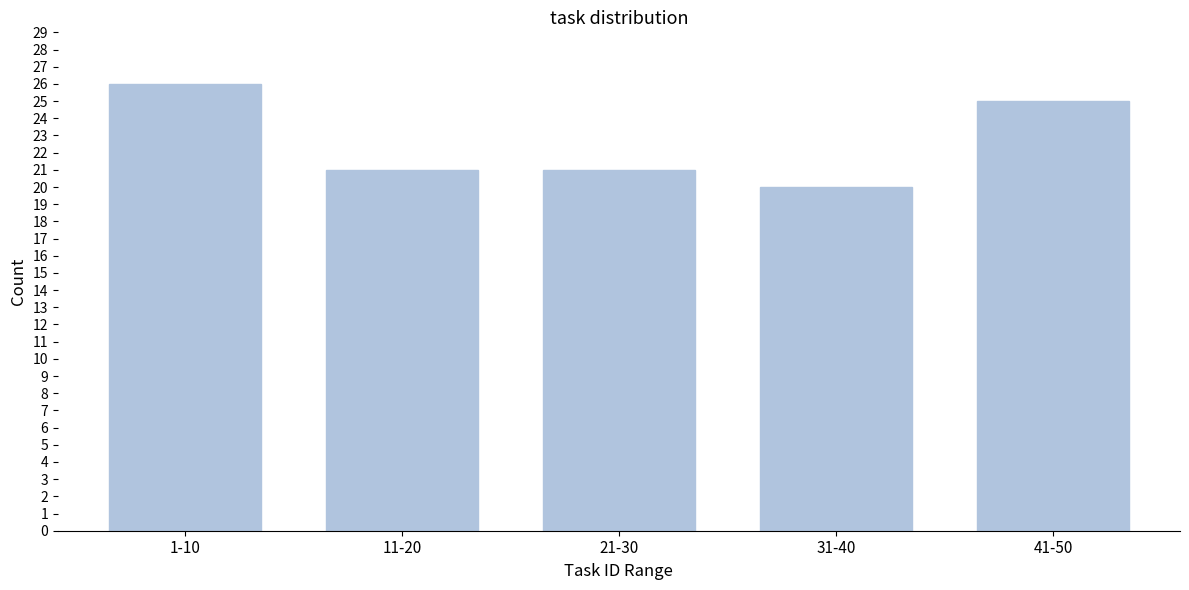

Reading right to left, list all the values displayed in this chart.

25	20	21	21	26